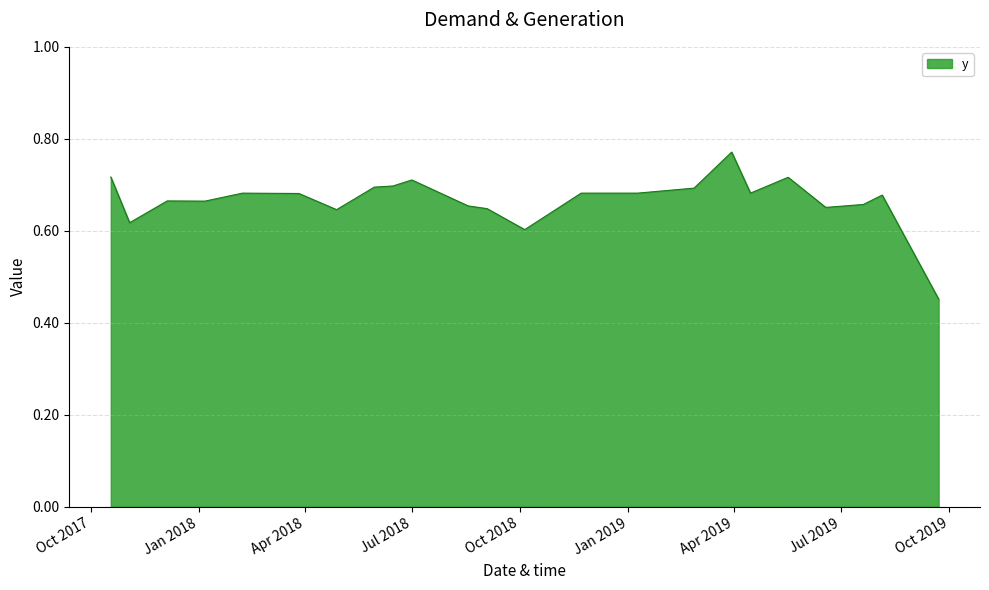

What is the difference between the maximum and minimum values?

0.3